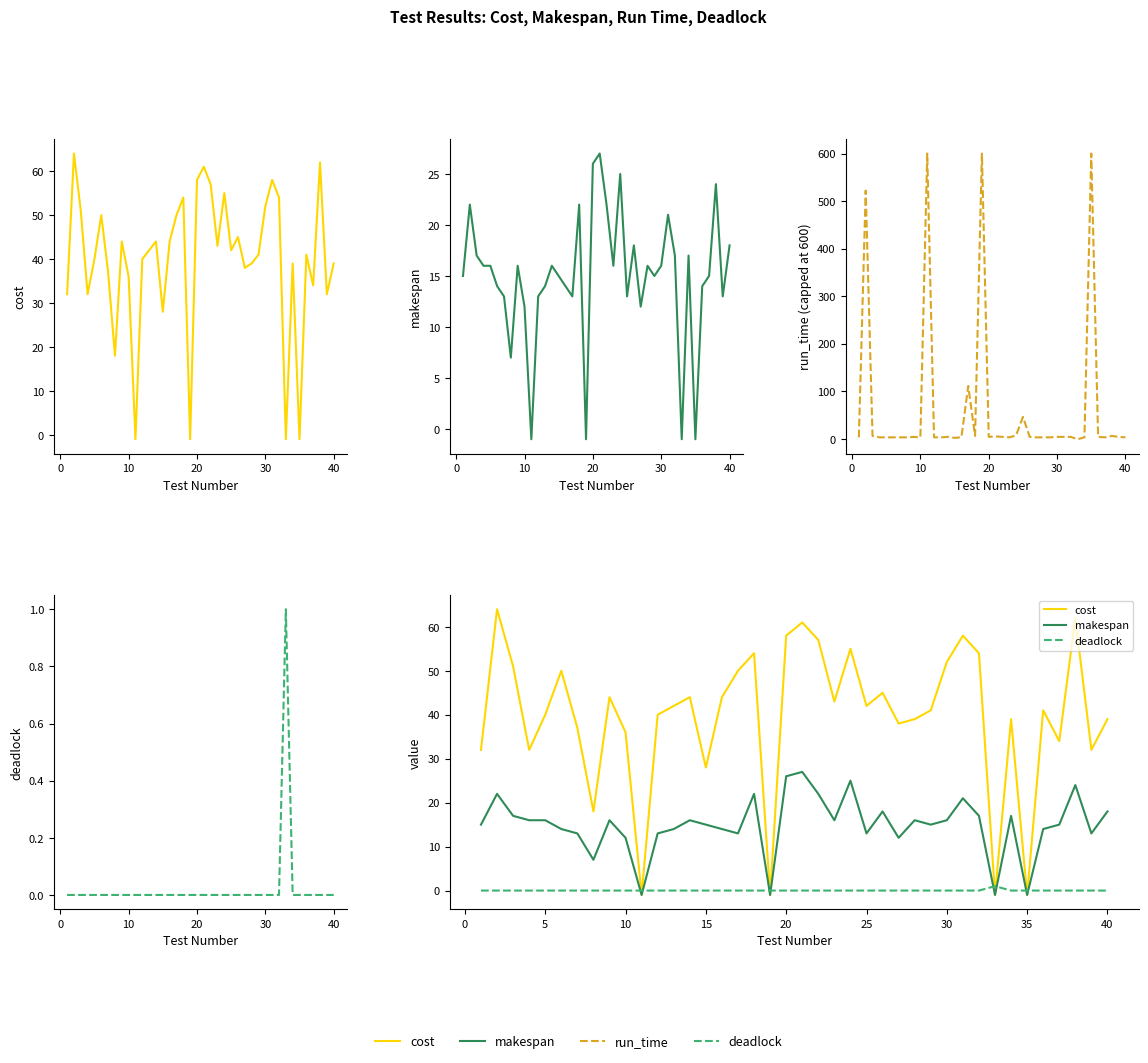

How many negative values does the cost series have?

4